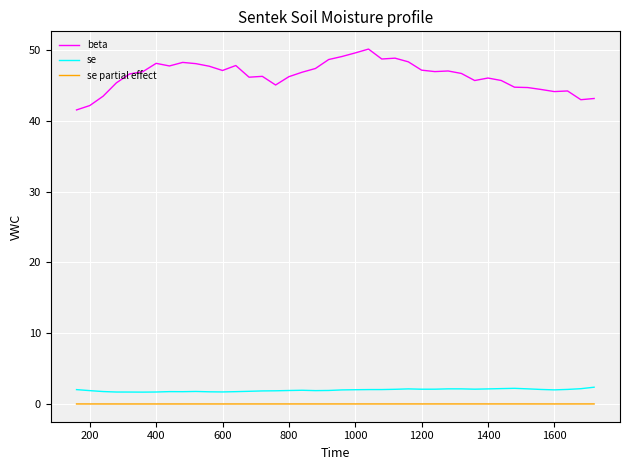

True or false: se partial effect and beta cross at least once.

False